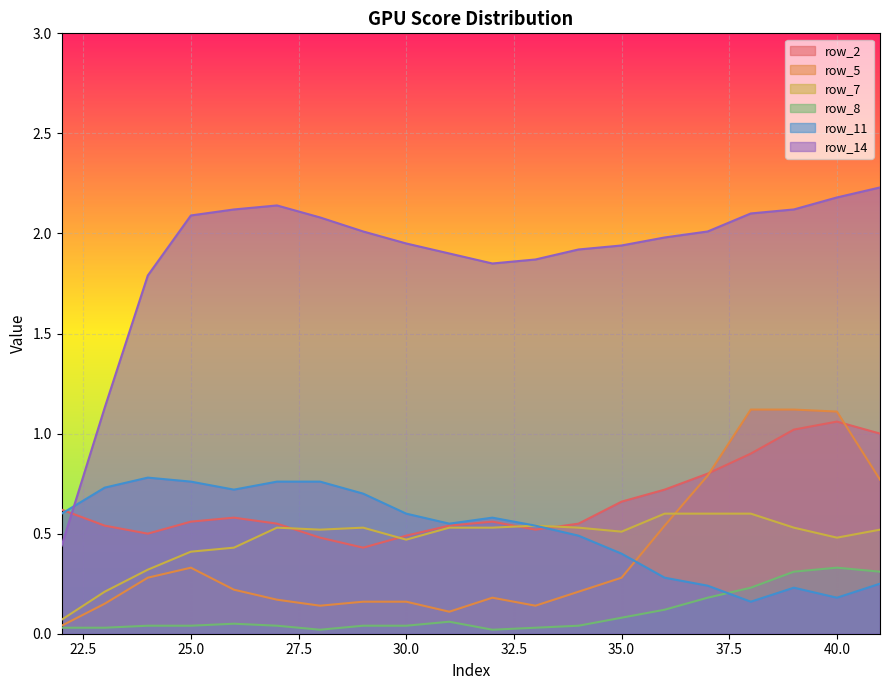

Reading left to right, list all the values displayed in this chart.

row_2: 22=0.6	23=0.5	24=0.5	25=0.6	26=0.6	27=0.6	28=0.5	29=0.4	30=0.5	31=0.5	32=0.6	33=0.5	34=0.6	35=0.7	36=0.7	37=0.8	38=0.9	39=1.0	40=1.1	41=1.0
row_5: 22=0.0	23=0.1	24=0.3	25=0.3	26=0.2	27=0.2	28=0.1	29=0.2	30=0.2	31=0.1	32=0.2	33=0.1	34=0.2	35=0.3	36=0.5	37=0.8	38=1.1	39=1.1	40=1.1	41=0.8
row_7: 22=0.1	23=0.2	24=0.3	25=0.4	26=0.4	27=0.5	28=0.5	29=0.5	30=0.5	31=0.5	32=0.5	33=0.5	34=0.5	35=0.5	36=0.6	37=0.6	38=0.6	39=0.5	40=0.5	41=0.5
row_8: 22=0.0	23=0.0	24=0.0	25=0.0	26=0.1	27=0.0	28=0.0	29=0.0	30=0.0	31=0.1	32=0.0	33=0.0	34=0.0	35=0.1	36=0.1	37=0.2	38=0.2	39=0.3	40=0.3	41=0.3
row_11: 22=0.6	23=0.7	24=0.8	25=0.8	26=0.7	27=0.8	28=0.8	29=0.7	30=0.6	31=0.6	32=0.6	33=0.5	34=0.5	35=0.4	36=0.3	37=0.2	38=0.2	39=0.2	40=0.2	41=0.2
row_14: 22=0.4	23=1.1	24=1.8	25=2.1	26=2.1	27=2.1	28=2.1	29=2.0	30=1.9	31=1.9	32=1.9	33=1.9	34=1.9	35=1.9	36=2.0	37=2.0	38=2.1	39=2.1	40=2.2	41=2.2